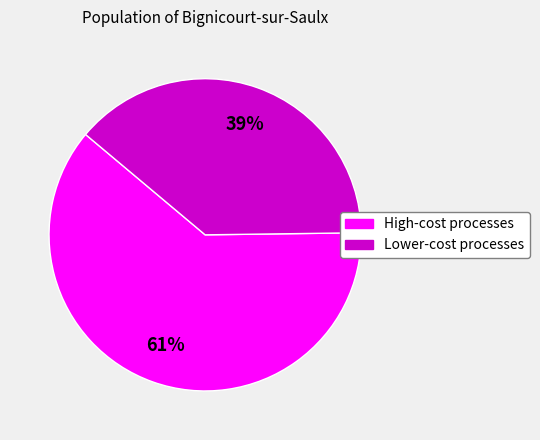

To the nearest percent, what is the average slice percentage?

50%